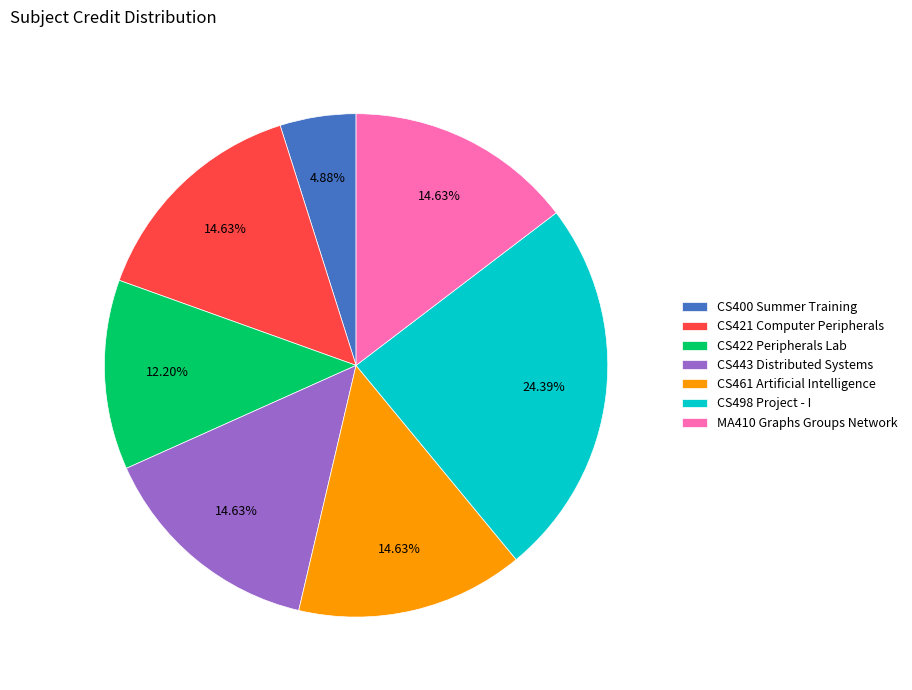

What is the largest slice in the pie chart?

CS498 Project - I